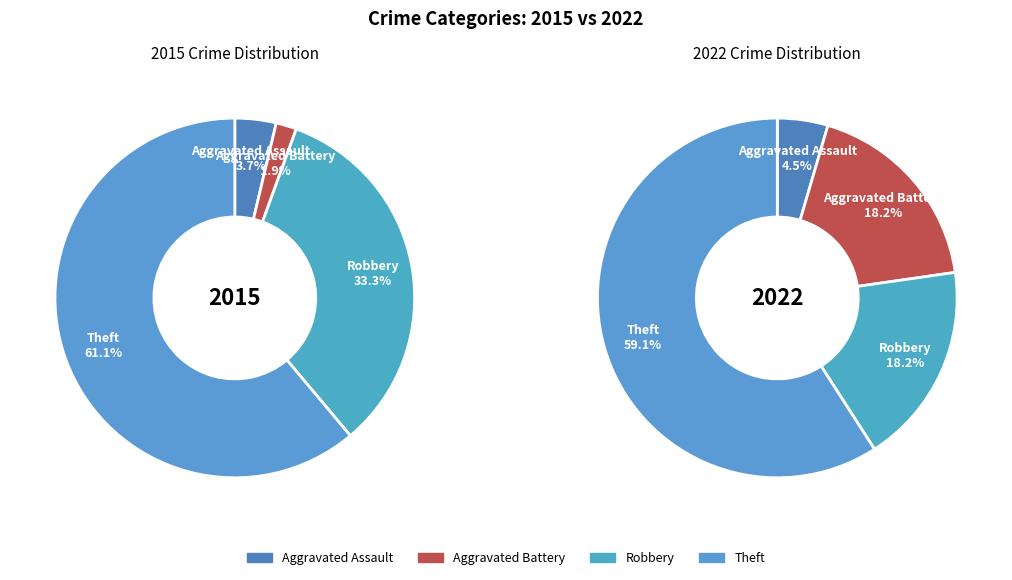

Rank the series by their maximum value, from highest to lowest.

values_2015, values_2022